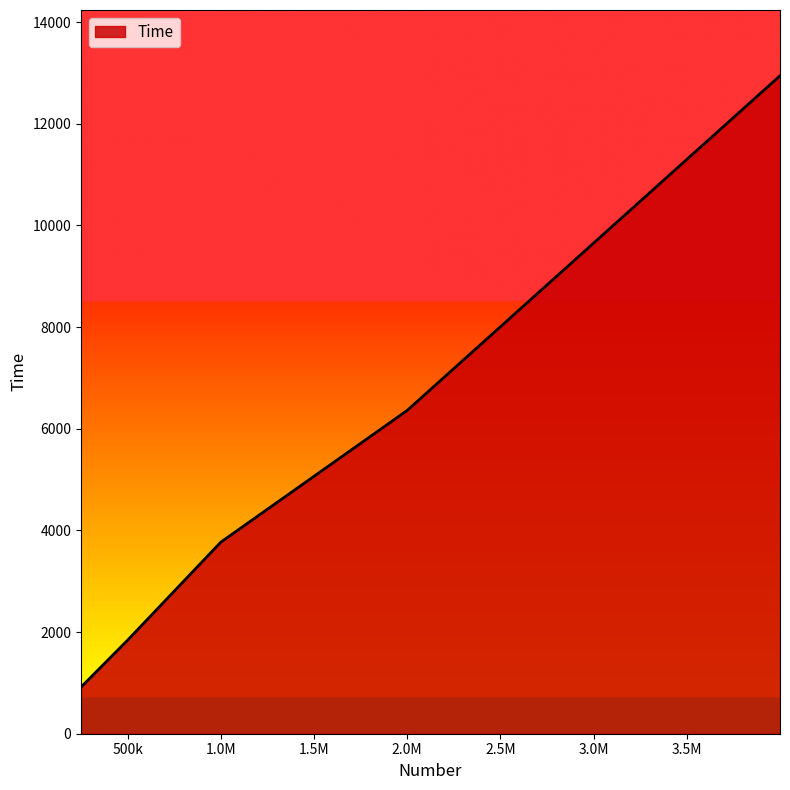

What is the greatest value displayed?

12942.7